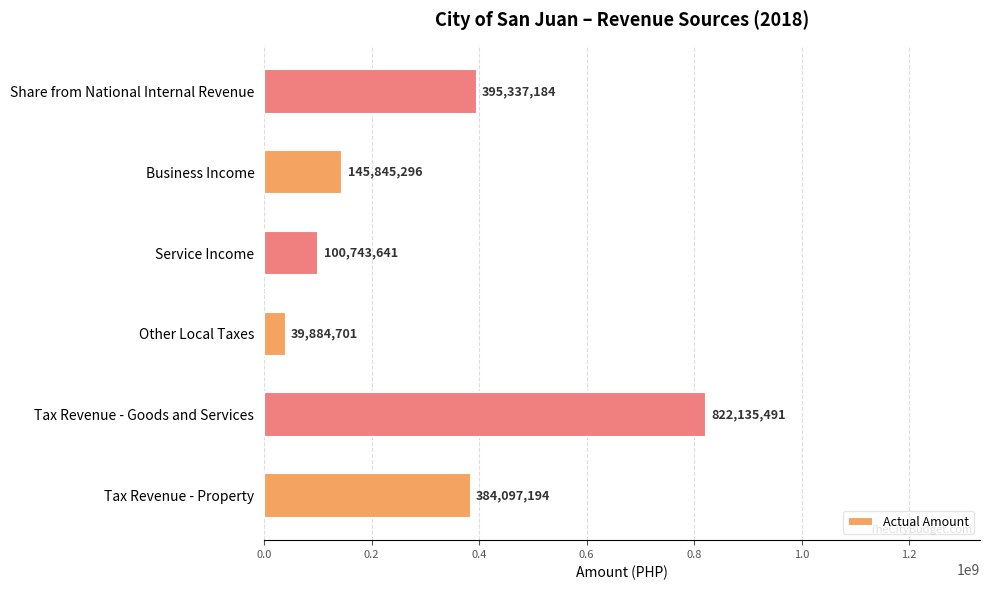

Reading bottom to top, list all the values displayed in this chart.

Tax Revenue - Property=384097194	Tax Revenue - Goods and Services=822135491	Other Local Taxes=39884701	Service Income=100743641	Business Income=145845296	Share from National Internal Revenue=395337184